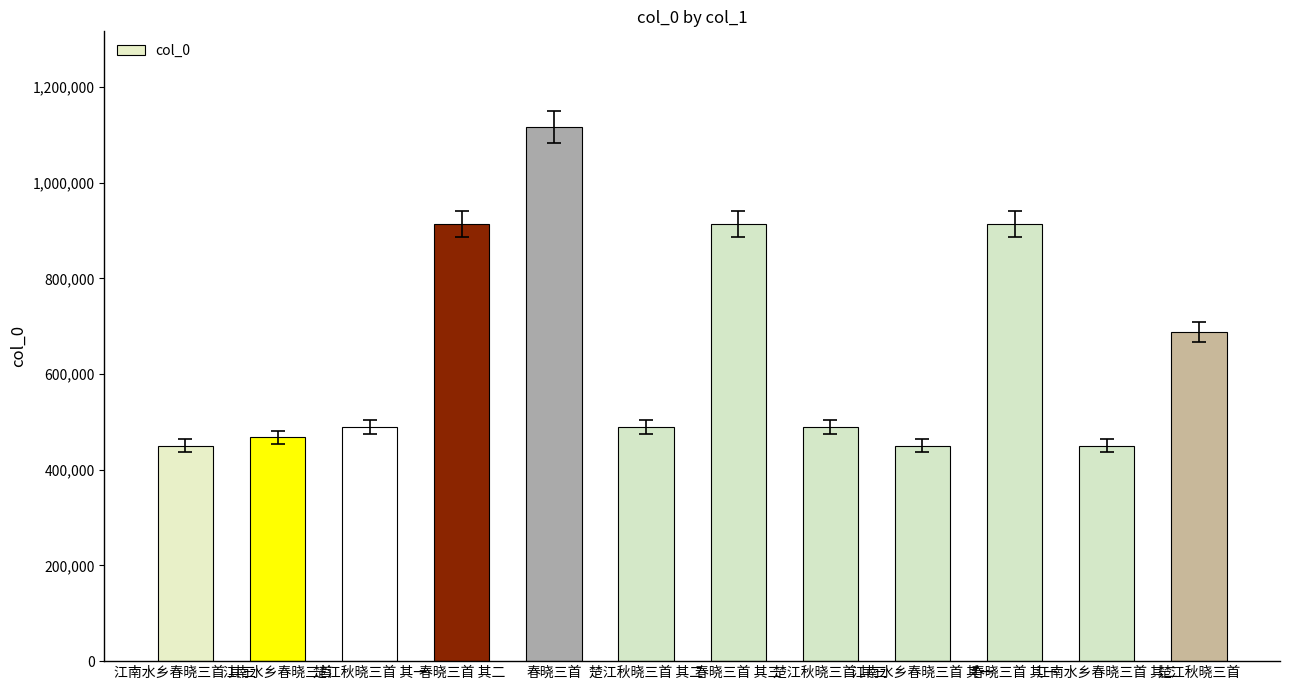

What is the value of the 5th bar from the left?

1115411